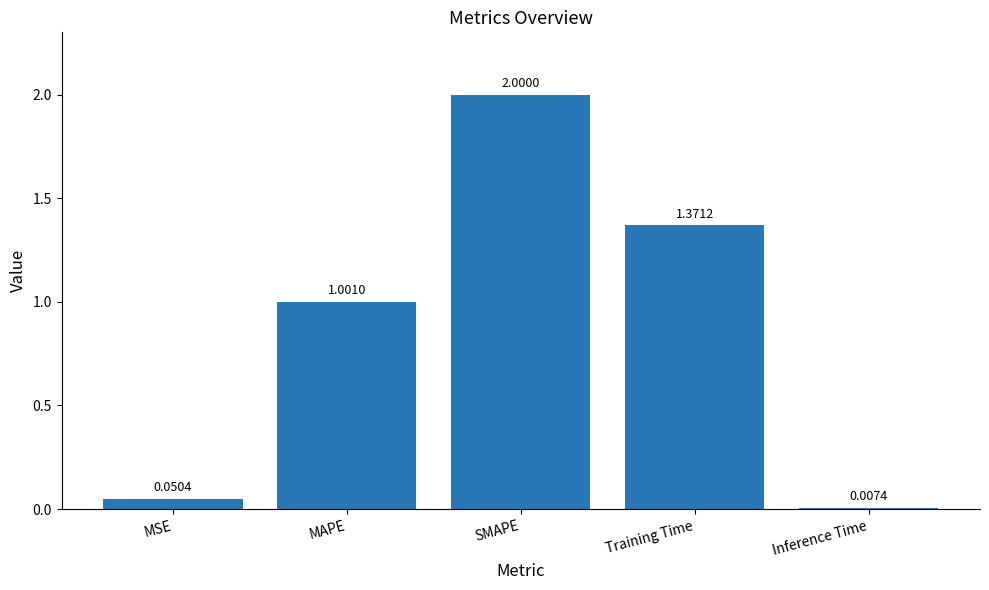

What is the label of the 3rd bar from the right?

SMAPE